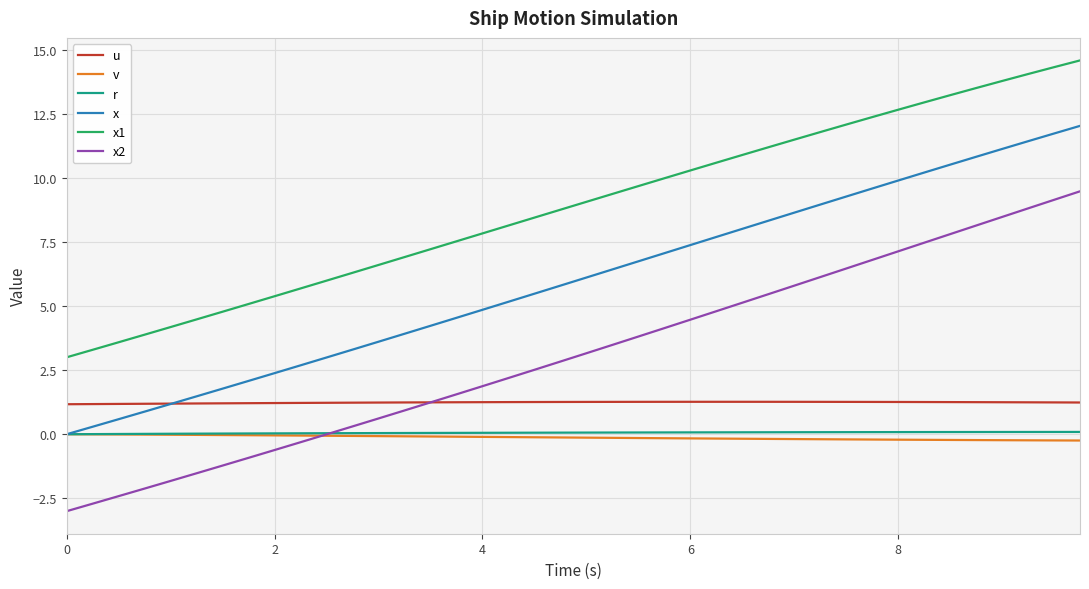

What is the lowest value of the x2 series?

-3.0